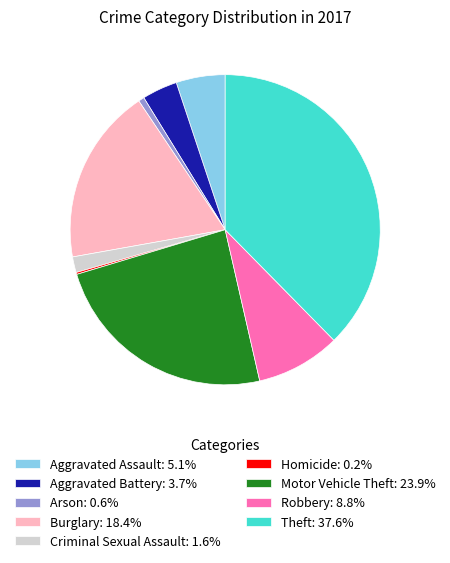

Does any single category account for the majority?

No